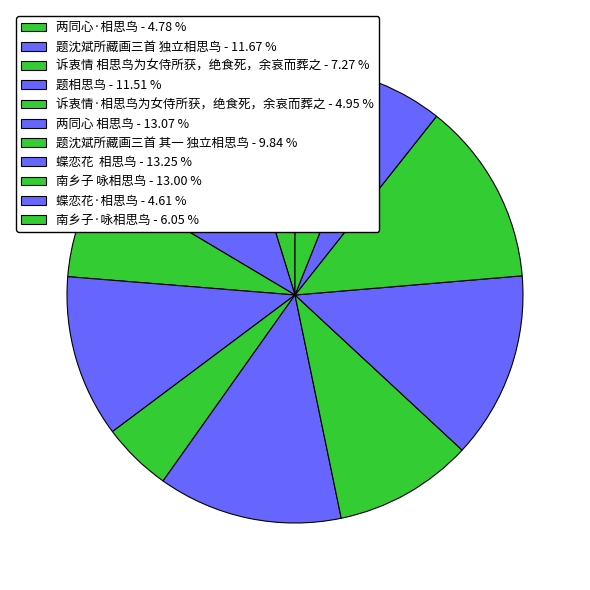

What is the largest slice in the pie chart?

蝶恋花  相思鸟